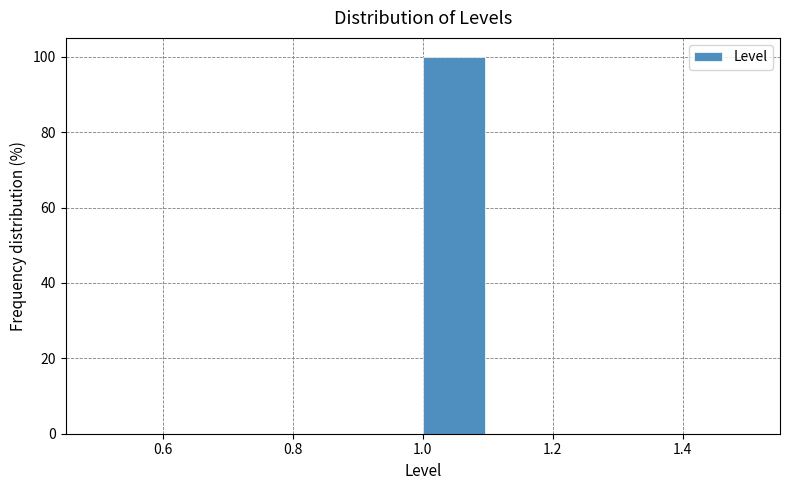

How tall is the bar that spans 1.0 to 1.1 on the x-axis? The values are not printed on the chart, so give them approximately, as read against the axis.

100